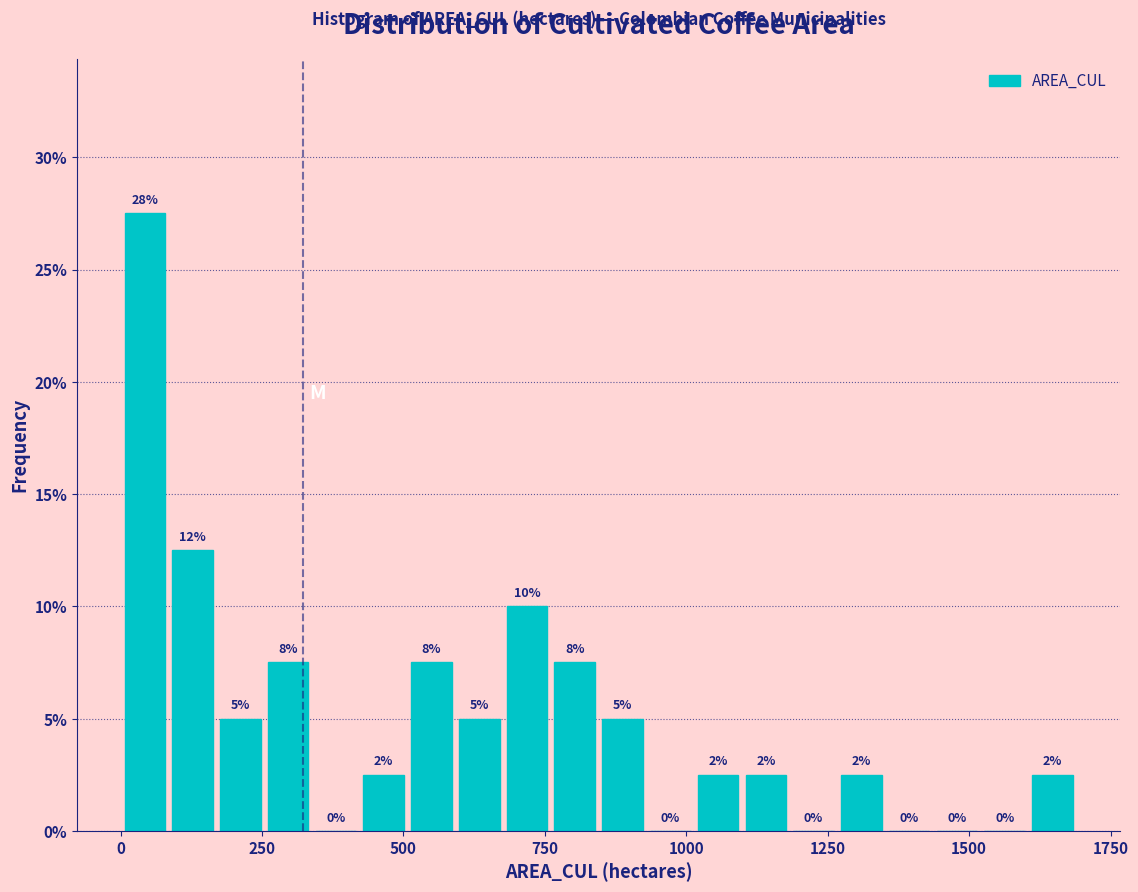

Read against the x-axis, roughly where is the centre of the tallest bar?

50